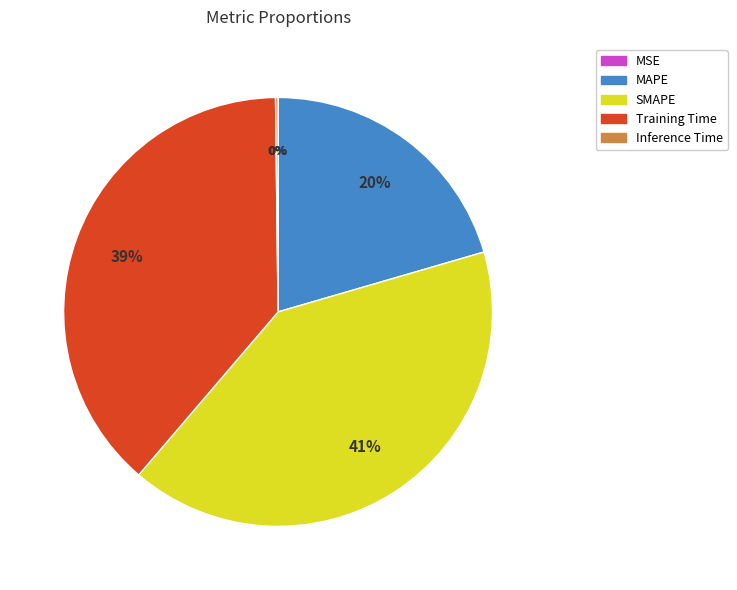

True or false: Training Time accounts for 39% of the total.

True